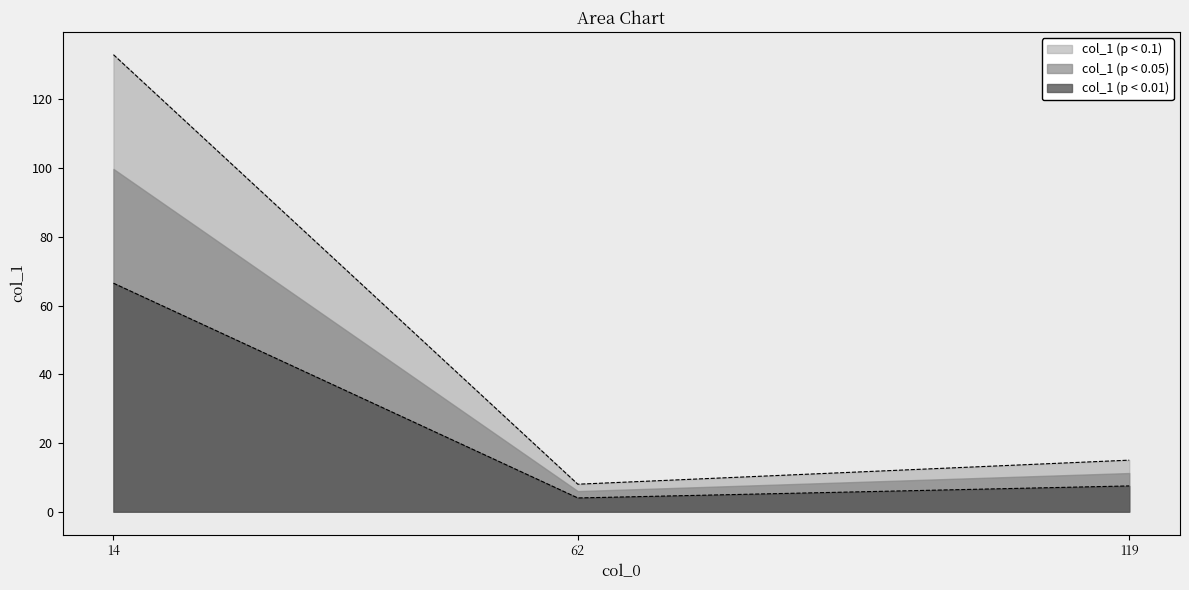

Which has a higher value, 14 or 14?

14